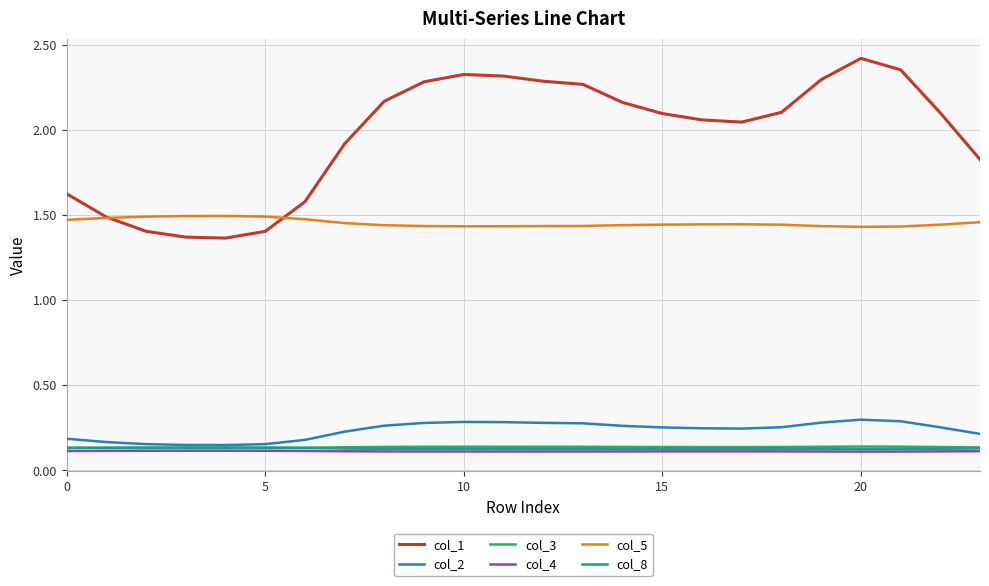

True or false: col_3 and col_5 intersect in this chart.

False